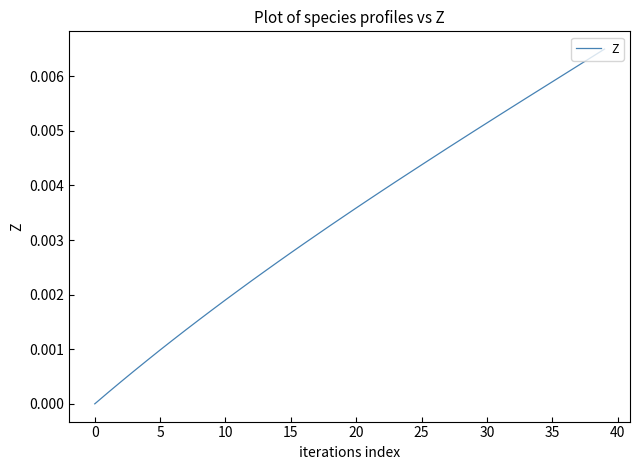

True or false: the data has more than 2 interior local peaks.

False